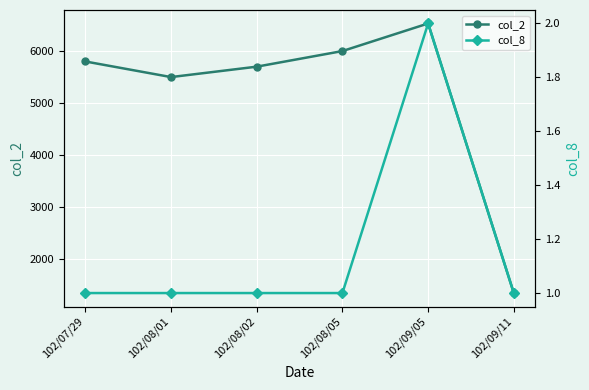

At which category does col_2 reach its first local valley?

102/08/01